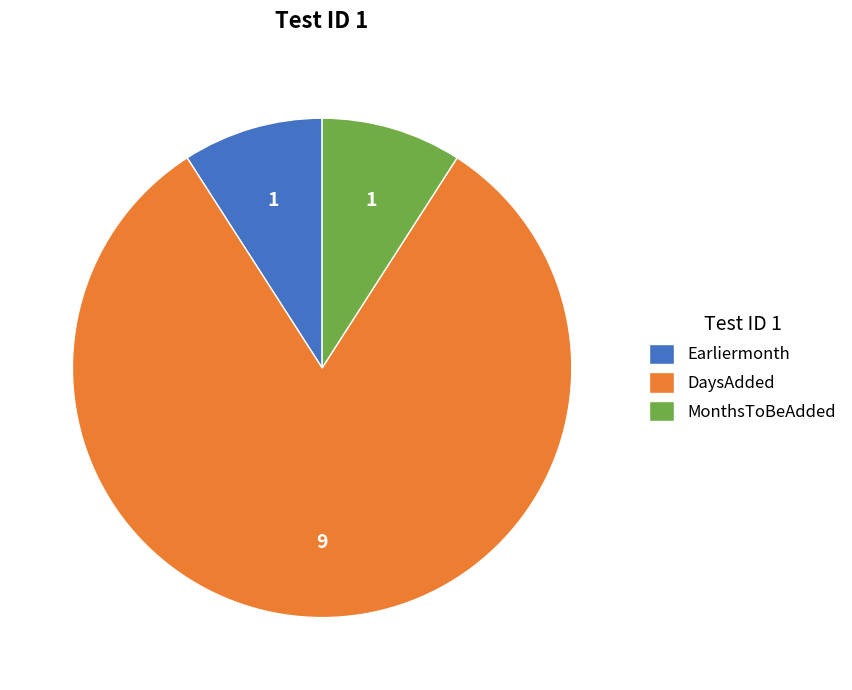

Is the sum of DaysAdded and Earliermonth greater than half?

Yes